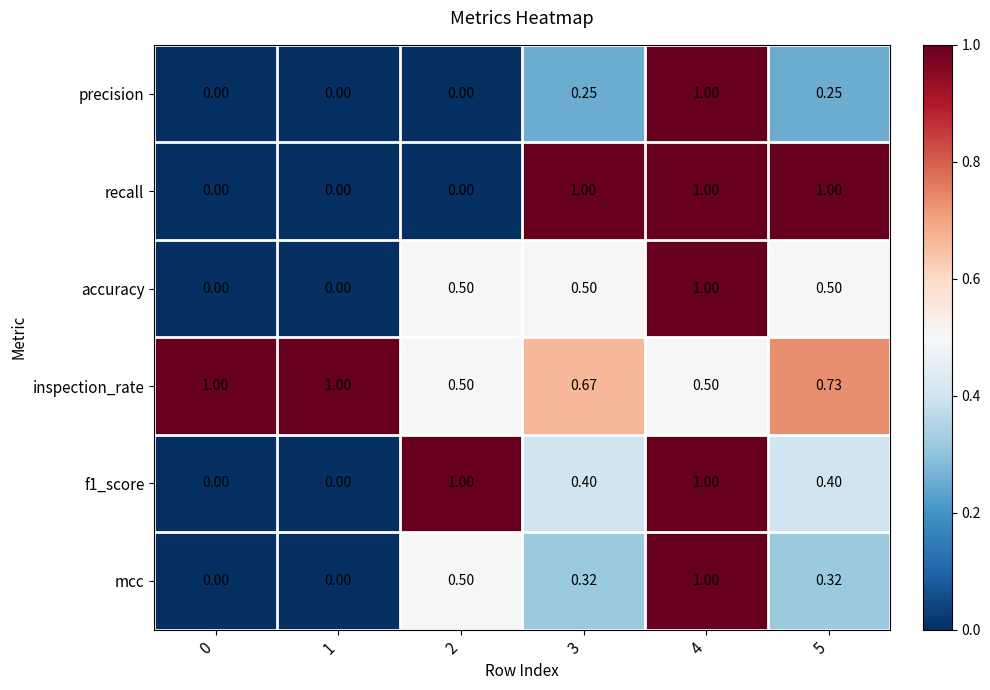

At how many categories does at least one series exceed 0?

6